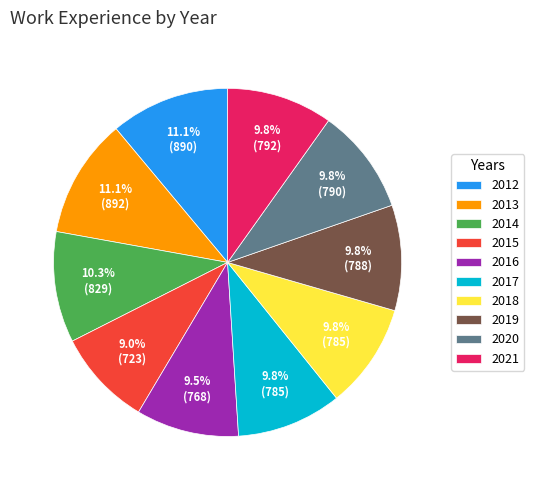

How many slices are in this pie chart?

10